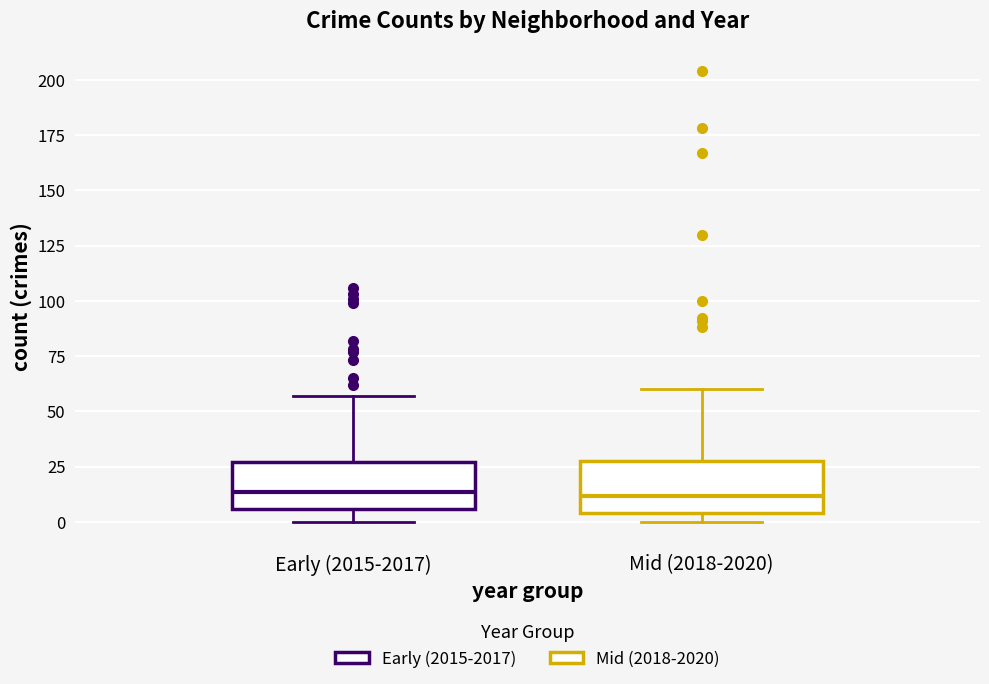

Reading left to right, transcribe this box plot: for each box, give where its median line is, the range the box spans, and where its two whiskers end, as read against the y-axis. The values are not printed on the chart, so give them approximately, as read against the axis.

Early (2015-2017): median 15, box 5 to 25, whiskers 0 to 55
Mid (2018-2020): median 10, box 5 to 30, whiskers 0 to 60